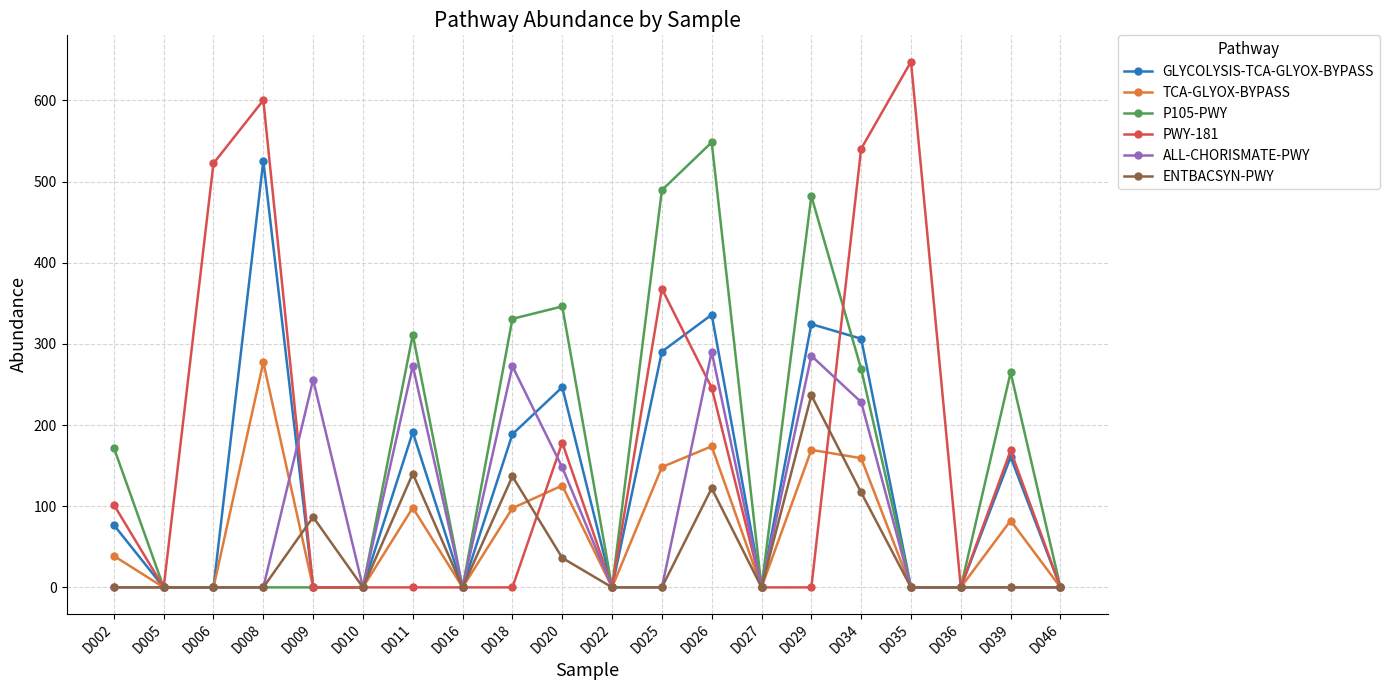

List the series in order of their peak value, highest first.

PWY-181, P105-PWY, GLYCOLYSIS-TCA-GLYOX-BYPASS, ALL-CHORISMATE-PWY, TCA-GLYOX-BYPASS, ENTBACSYN-PWY